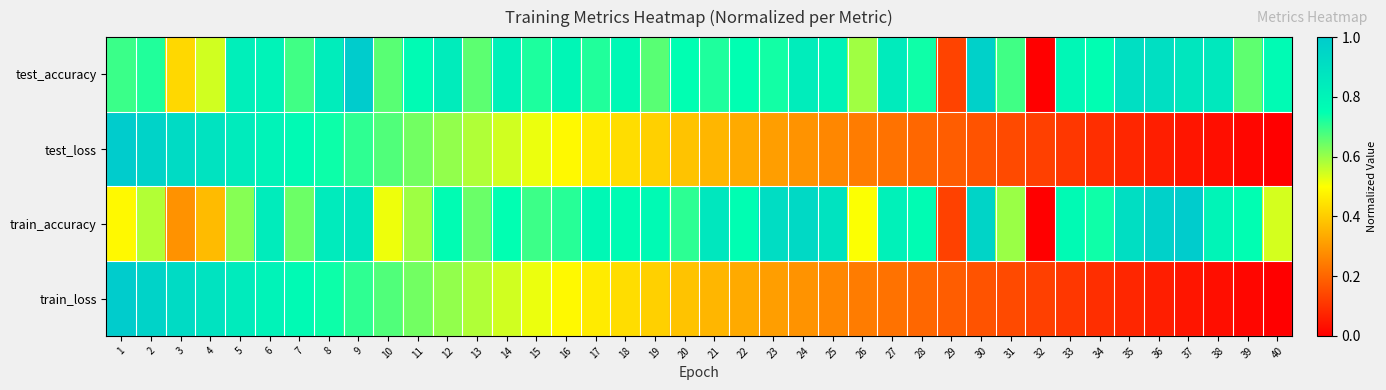

Reading left to right, list all the values displayed in this chart.

test_accuracy: 1=0.7	2=0.7	3=0.4	4=0.5	5=0.8	6=0.8	7=0.7	8=0.8	9=1.0	10=0.7	11=0.8	12=0.8	13=0.7	14=0.8	15=0.7	16=0.8	17=0.7	18=0.8	19=0.7	20=0.7	21=0.7	22=0.7	23=0.7	24=0.8	25=0.8	26=0.6	27=0.8	28=0.7	29=0.1	30=1.0	31=0.7	32=0.0	33=0.8	34=0.8	35=0.9	36=0.9	37=0.9	38=0.9	39=0.7	40=0.8
test_loss: 1=1.0	2=1.0	3=0.9	4=0.9	5=0.8	6=0.8	7=0.8	8=0.7	9=0.7	10=0.7	11=0.6	12=0.6	13=0.6	14=0.5	15=0.5	16=0.5	17=0.5	18=0.4	19=0.4	20=0.4	21=0.4	22=0.3	23=0.3	24=0.3	25=0.3	26=0.2	27=0.2	28=0.2	29=0.2	30=0.2	31=0.1	32=0.1	33=0.1	34=0.1	35=0.1	36=0.1	37=0.0	38=0.0	39=0.0	40=0.0
train_accuracy: 1=0.5	2=0.6	3=0.3	4=0.4	5=0.6	6=0.8	7=0.6	8=0.8	9=0.9	10=0.5	11=0.6	12=0.8	13=0.6	14=0.7	15=0.7	16=0.7	17=0.8	18=0.8	19=0.8	20=0.7	21=0.9	22=0.8	23=0.9	24=0.9	25=0.9	26=0.5	27=0.8	28=0.8	29=0.1	30=1.0	31=0.6	32=0.0	33=0.8	34=0.7	35=0.9	36=1.0	37=1.0	38=0.8	39=0.8	40=0.5
train_loss: 1=1.0	2=1.0	3=0.9	4=0.9	5=0.8	6=0.8	7=0.8	8=0.7	9=0.7	10=0.7	11=0.6	12=0.6	13=0.6	14=0.5	15=0.5	16=0.5	17=0.5	18=0.4	19=0.4	20=0.4	21=0.4	22=0.3	23=0.3	24=0.3	25=0.3	26=0.2	27=0.2	28=0.2	29=0.2	30=0.2	31=0.1	32=0.1	33=0.1	34=0.1	35=0.1	36=0.1	37=0.0	38=0.0	39=0.0	40=0.0